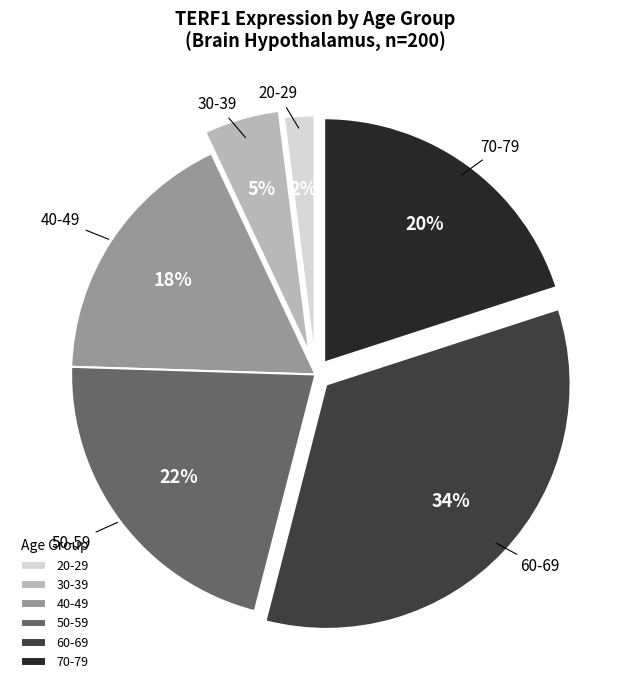

To the nearest percent, what percentage of the pie is 70-79?

20%